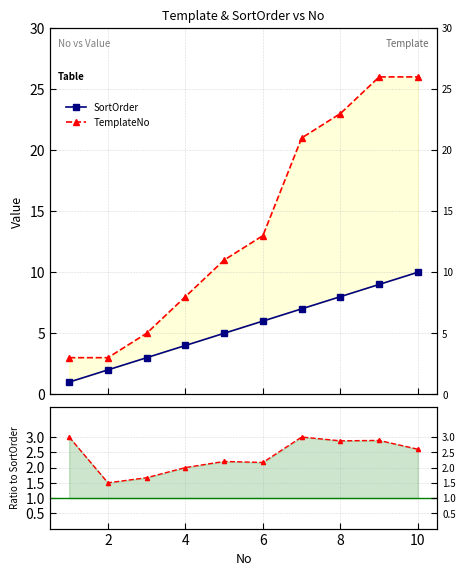

What is the greatest value displayed?

26.0